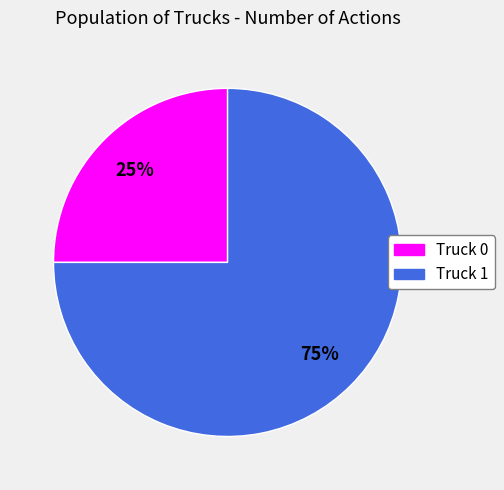

Count the number of slices in the pie.

2